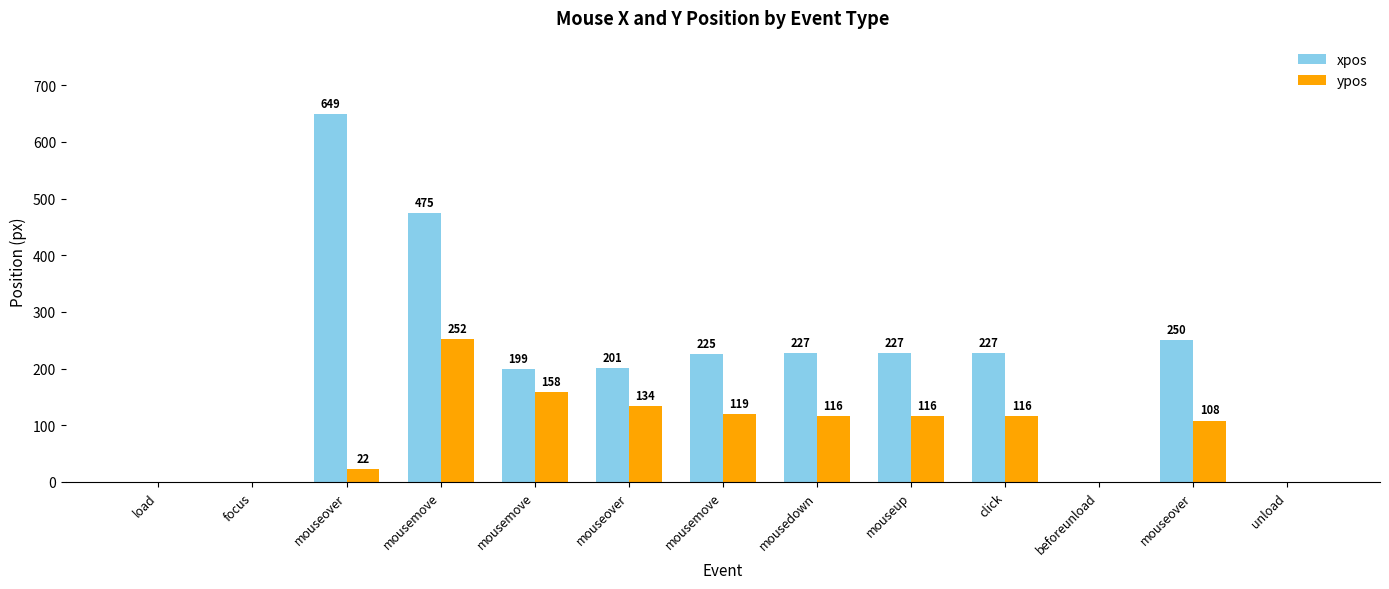

Are the bars grouped side by side (vs. stacked)?

Yes